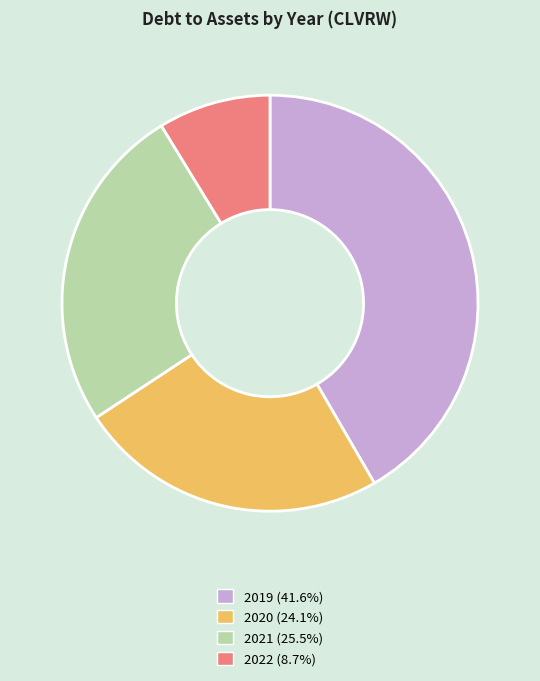

The 2019 slice represents 42% of the pie. True or false?

True